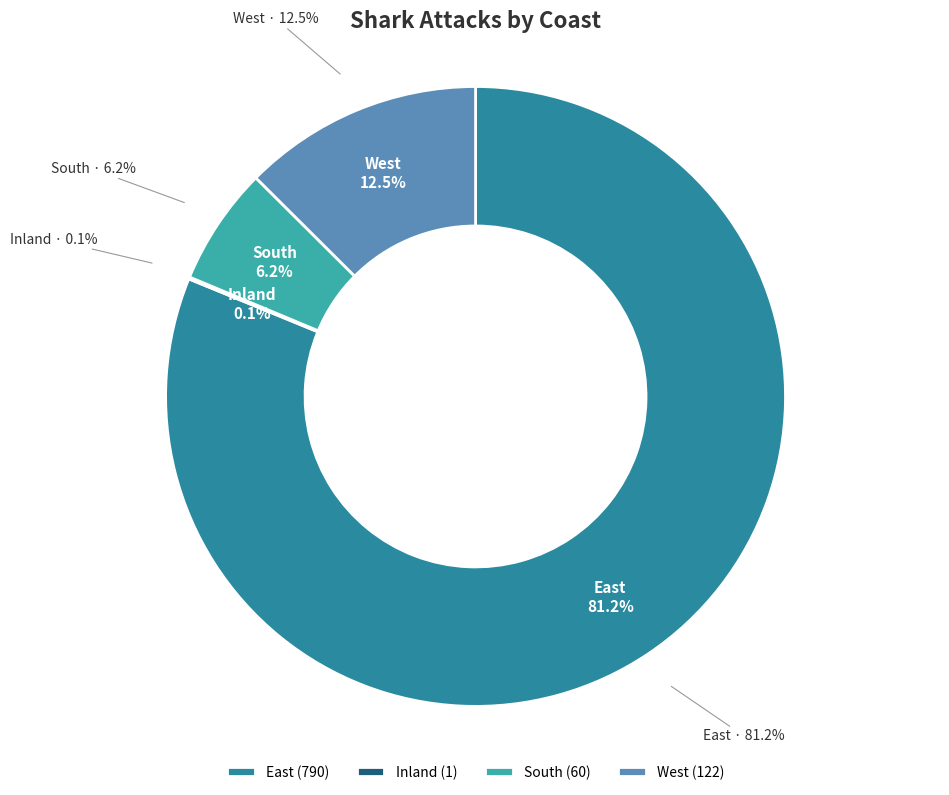

Approximately how many times larger is the value at South compared to Inland?

60.0